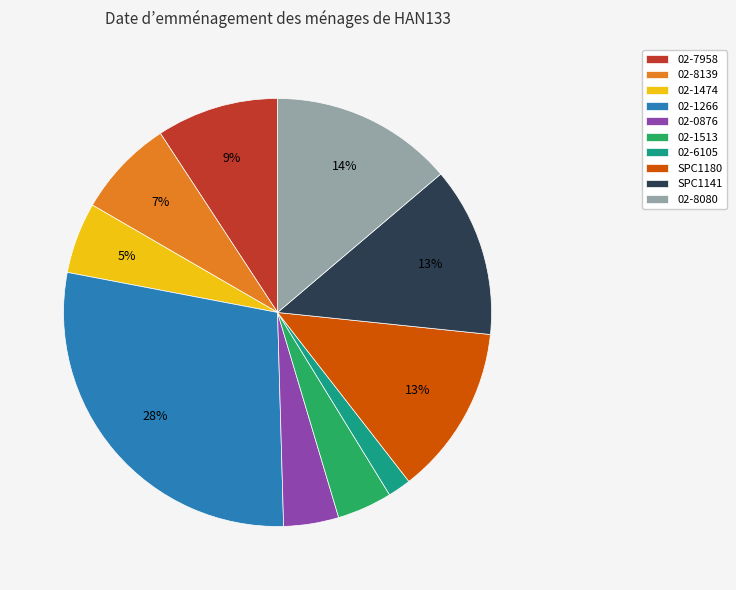

Between 02-8080 and SPC1141, which is larger?

02-8080